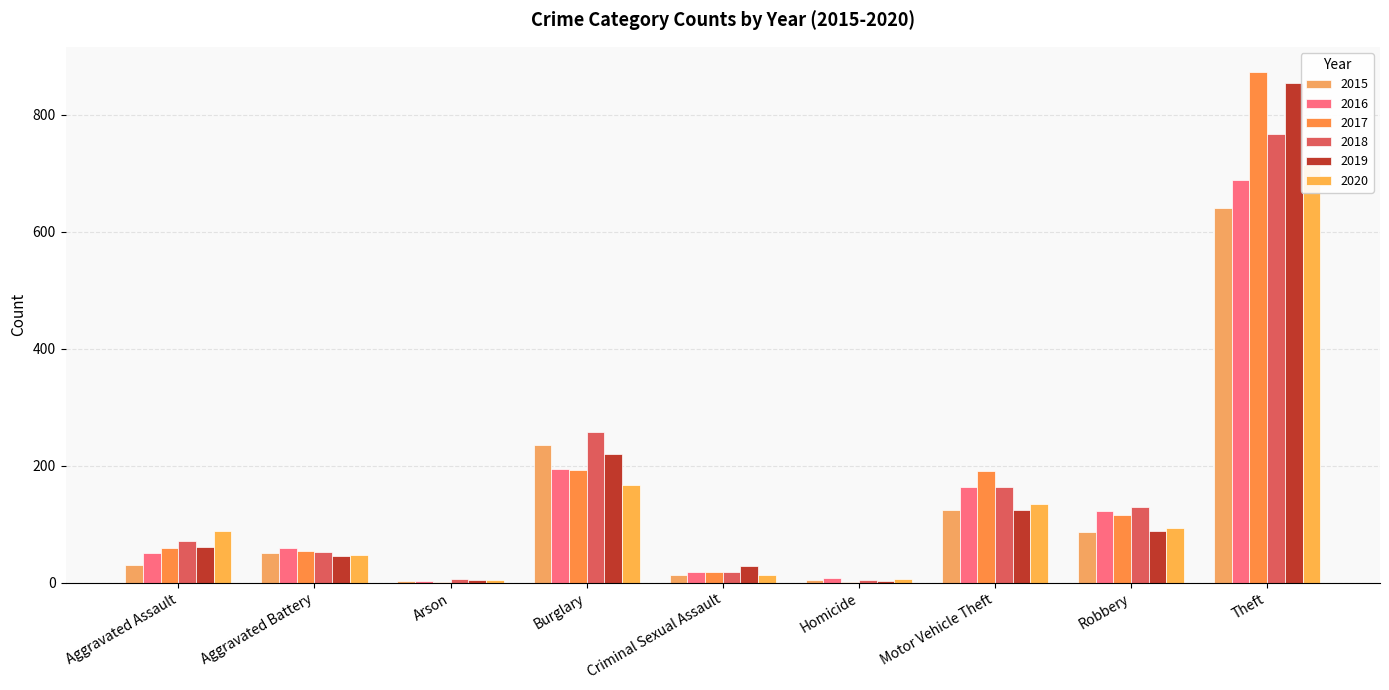

Reading left to right, list all the values displayed in this chart.

2015: Aggravated Assault=31	Aggravated Battery=50	Arson=3	Burglary=236	Criminal Sexual Assault=13	Homicide=4	Motor Vehicle Theft=125	Robbery=87	Theft=641
2016: Aggravated Assault=50	Aggravated Battery=60	Arson=3	Burglary=194	Criminal Sexual Assault=19	Homicide=8	Motor Vehicle Theft=163	Robbery=123	Theft=689
2017: Aggravated Assault=59	Aggravated Battery=54	Arson=1	Burglary=192	Criminal Sexual Assault=19	Homicide=2	Motor Vehicle Theft=191	Robbery=115	Theft=873
2018: Aggravated Assault=72	Aggravated Battery=52	Arson=6	Burglary=257	Criminal Sexual Assault=19	Homicide=5	Motor Vehicle Theft=164	Robbery=130	Theft=767
2019: Aggravated Assault=61	Aggravated Battery=45	Arson=5	Burglary=221	Criminal Sexual Assault=29	Homicide=3	Motor Vehicle Theft=125	Robbery=89	Theft=855
2020: Aggravated Assault=88	Aggravated Battery=48	Arson=4	Burglary=167	Criminal Sexual Assault=13	Homicide=6	Motor Vehicle Theft=134	Robbery=94	Theft=714